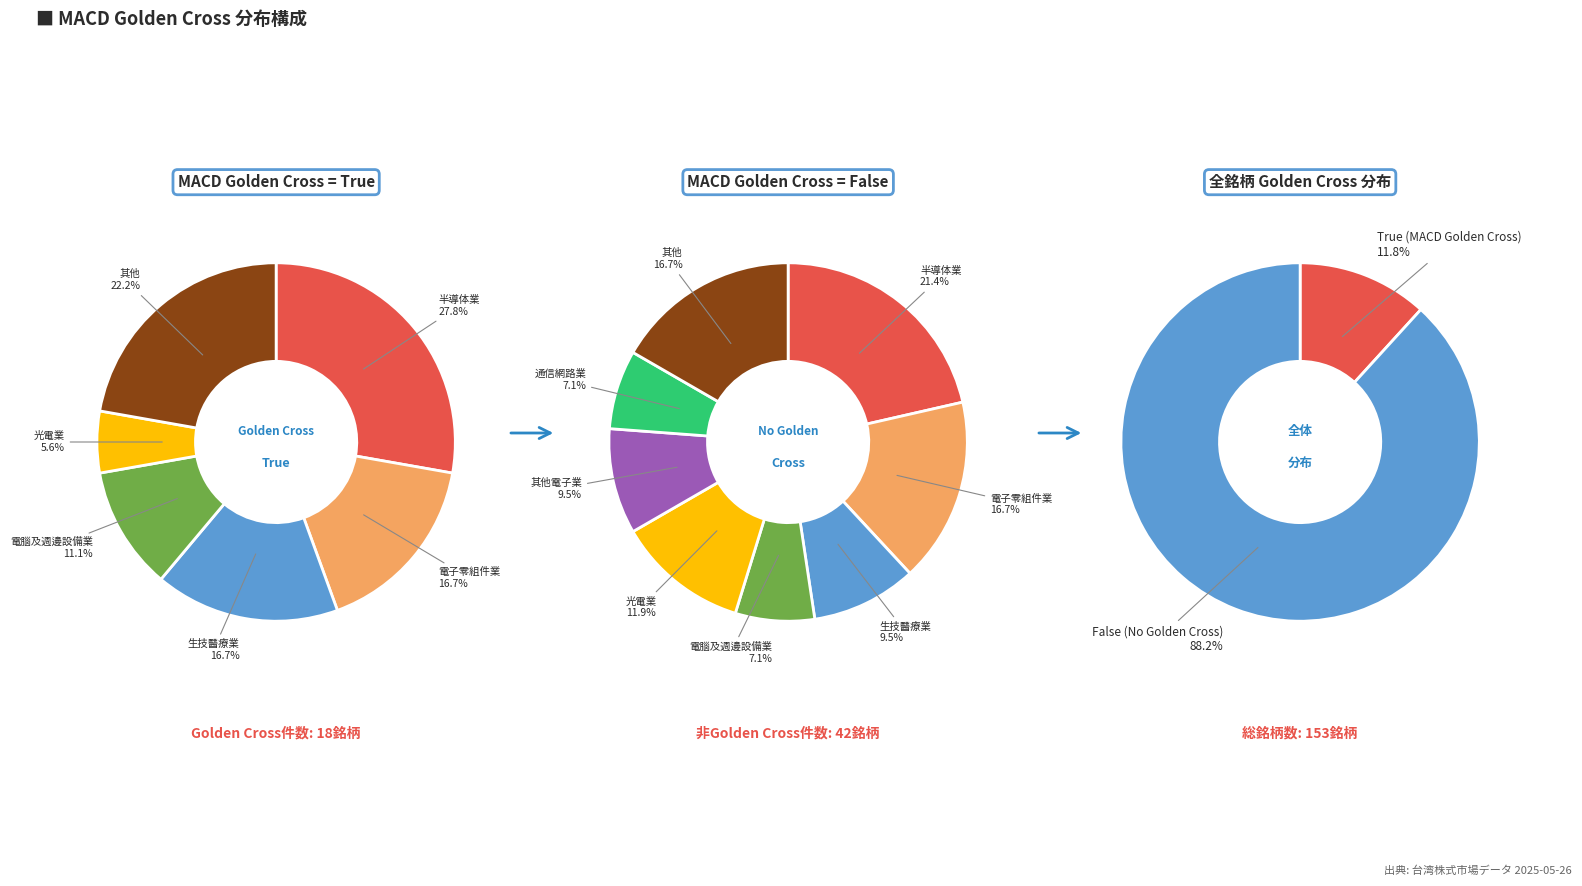

To the nearest percent, what portion does False represent?

88%